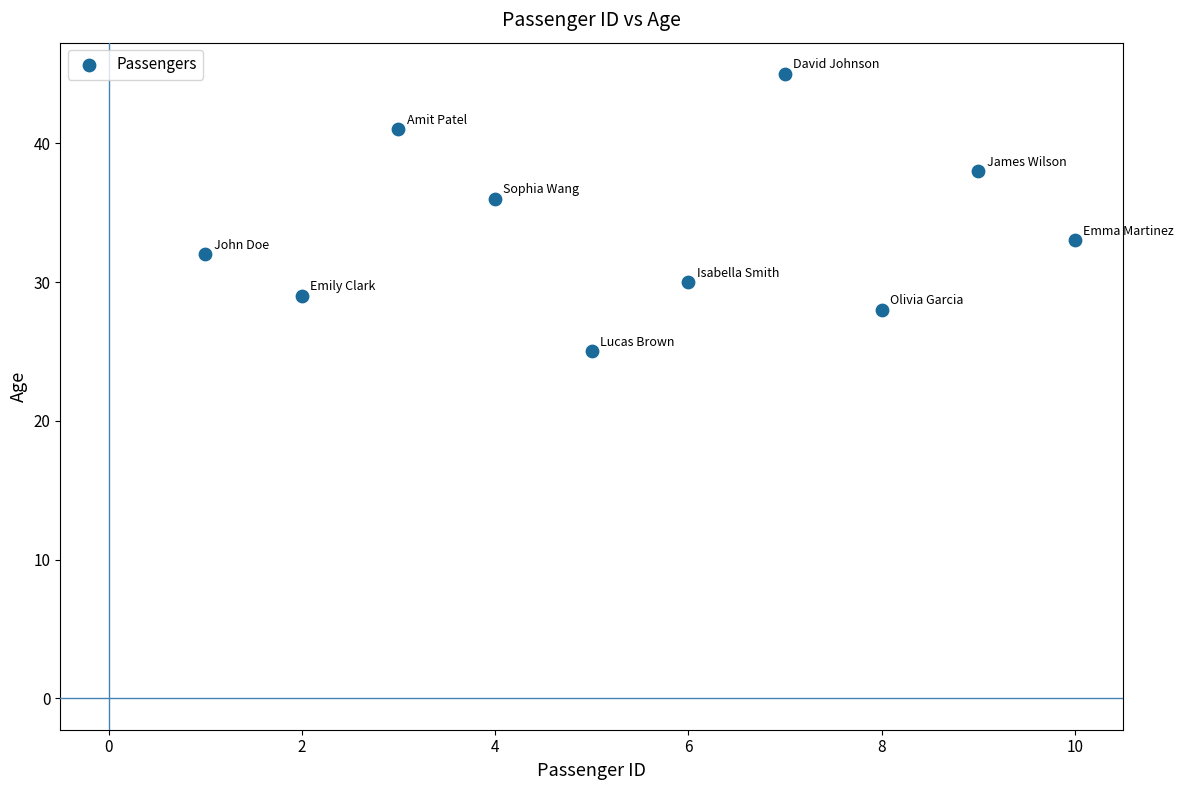

What is the average Y value?

34